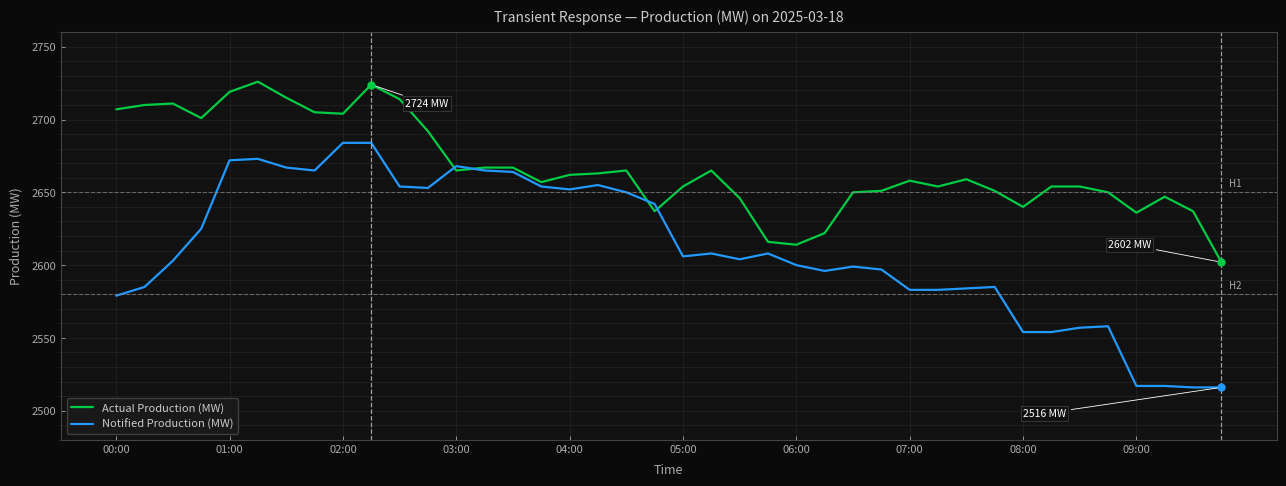

What is the difference between the maximum and minimum values in the Notified Production (MW) series?

168